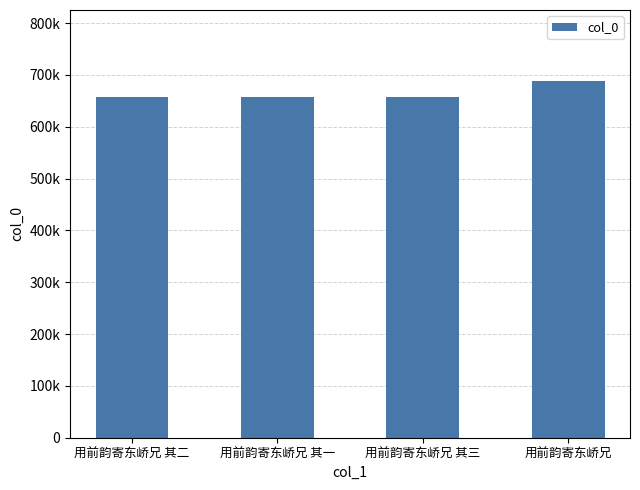

Rank the categories by value from highest to lowest.

用前韵寄东峤兄, 用前韵寄东峤兄 其三, 用前韵寄东峤兄 其二, 用前韵寄东峤兄 其一